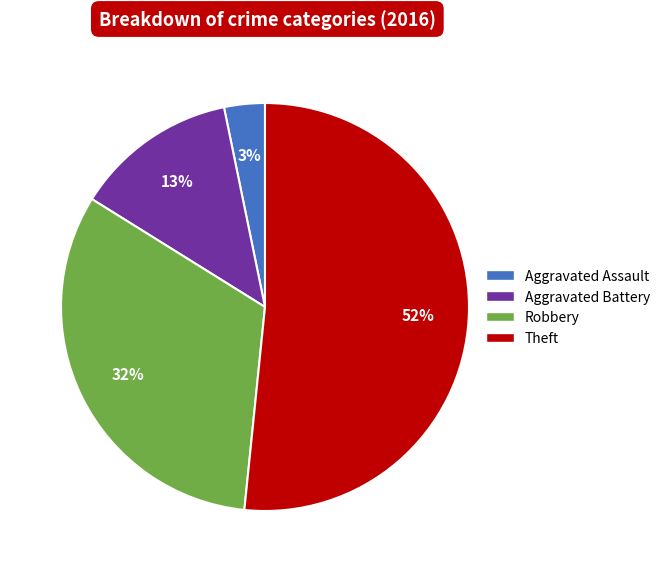

Does Theft represent more than half of the total?

Yes